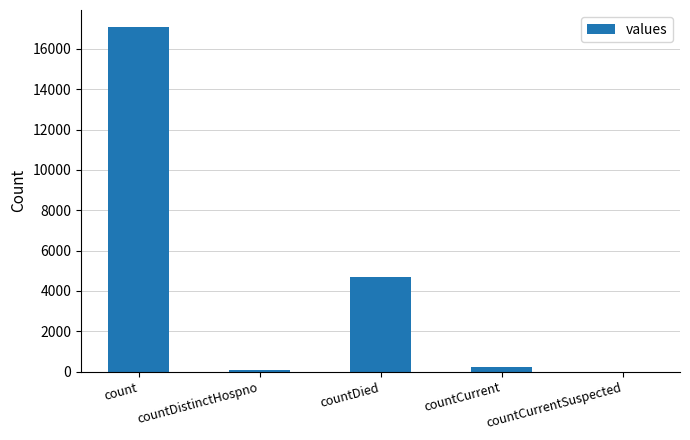

Are the bars horizontal?

No